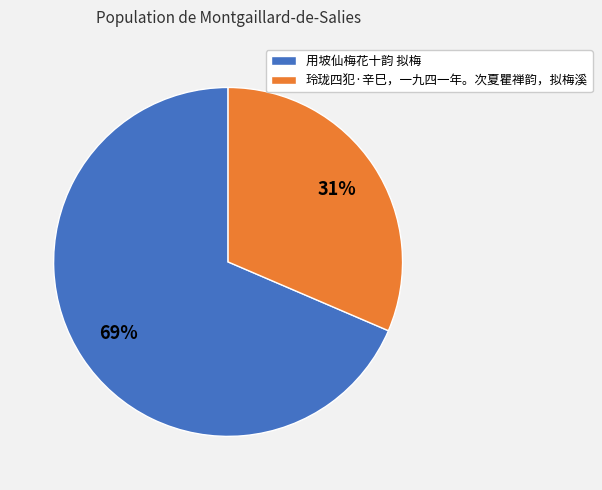

The 用坡仙梅花十韵 拟梅 slice represents 83% of the pie. True or false?

False